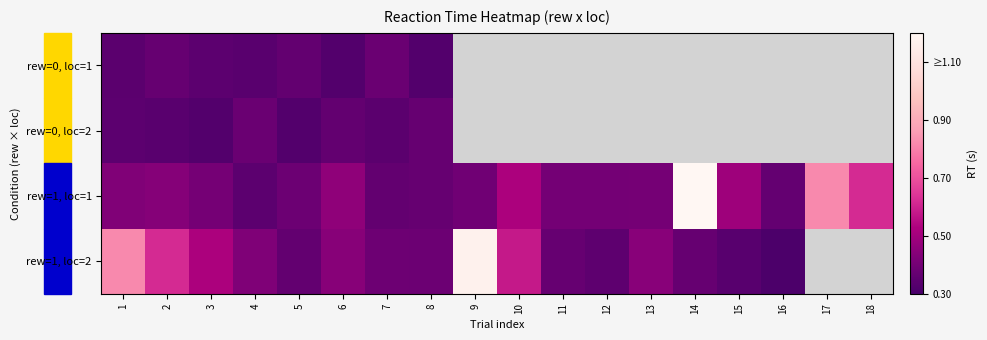

Is it true that rew=1, loc=1 equals 0.7 at 1?

False